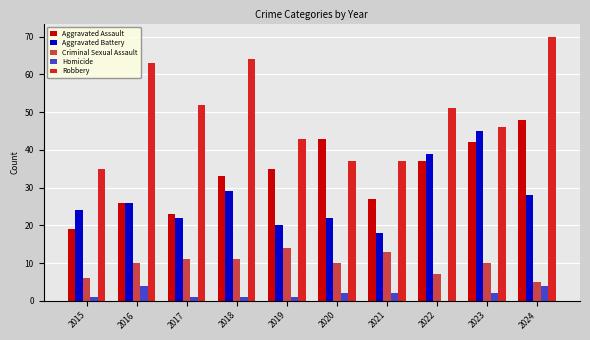

How many data points does each series have?

10